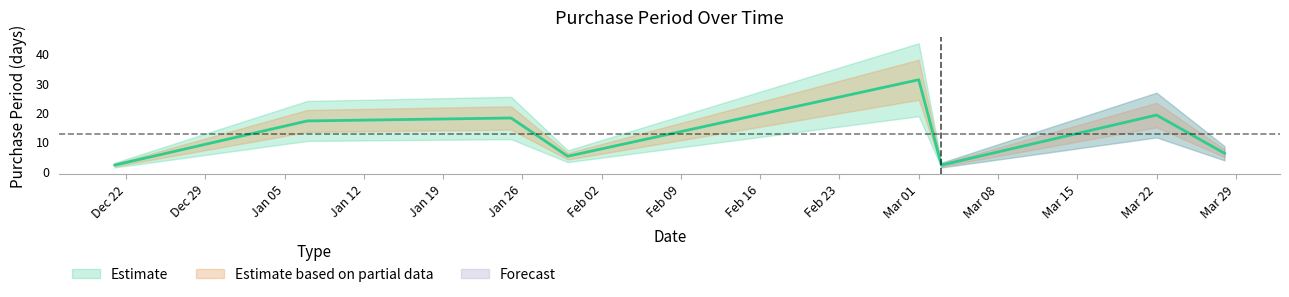

List the labels in order of value, smallest first.

2015-12-21, 2016-03-03, 2016-01-30, 2016-03-28, 2016-01-07, 2016-01-25, 2016-03-22, 2016-03-01